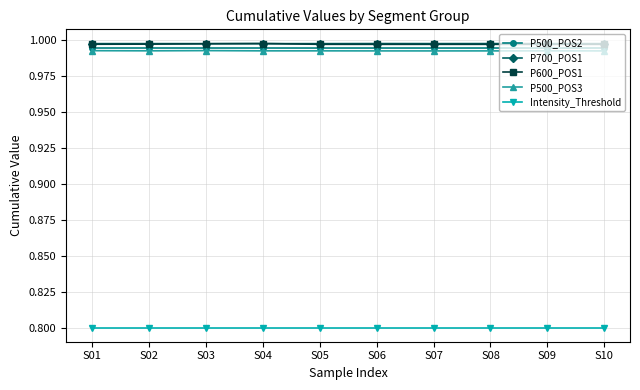

The value of Intensity_Threshold at S02 is 0.6. True or false?

False